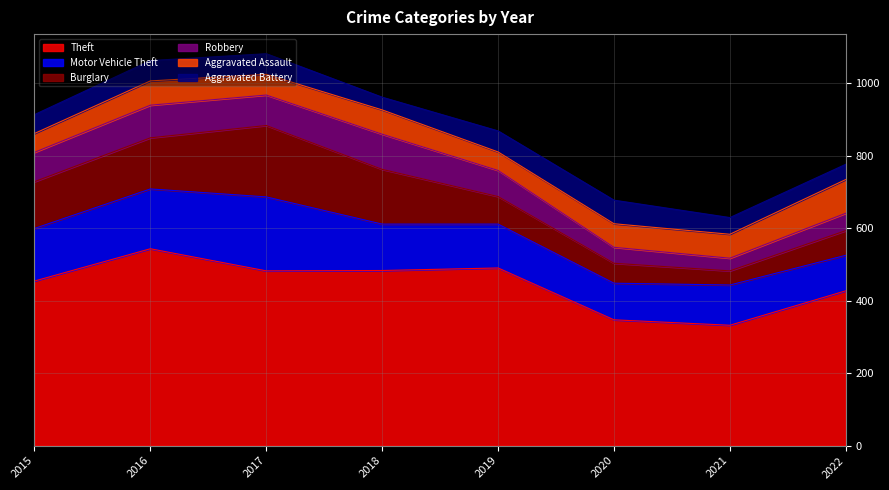

Rank the categories by Motor Vehicle Theft value from highest to lowest.

2017, 2016, 2015, 2018, 2019, 2021, 2020, 2022